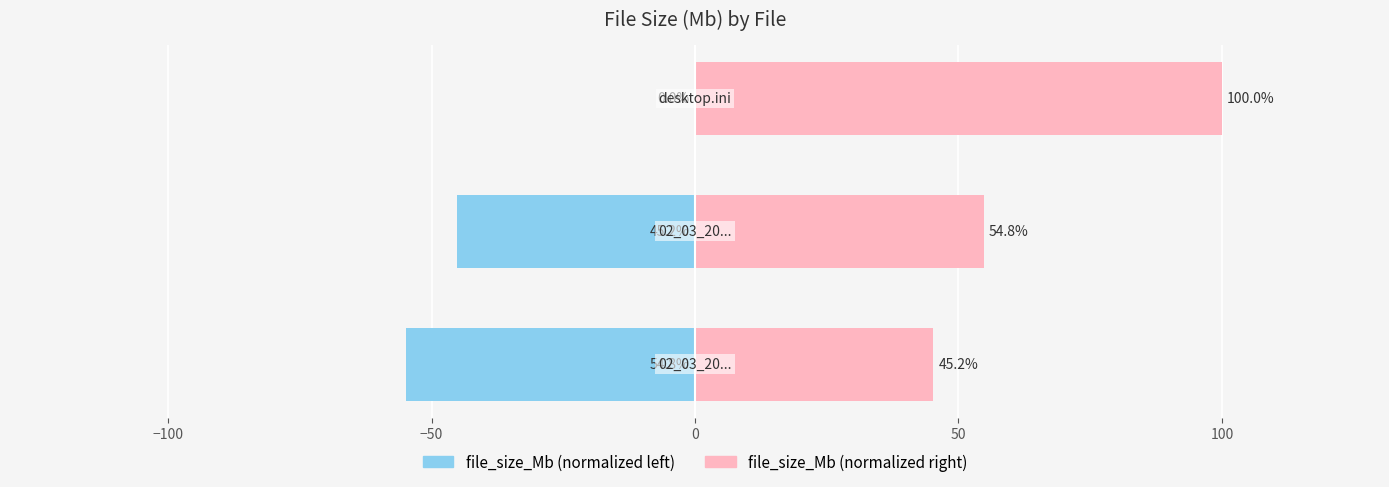

What is the sum of all file_size_Mb (left) values?

-100.0